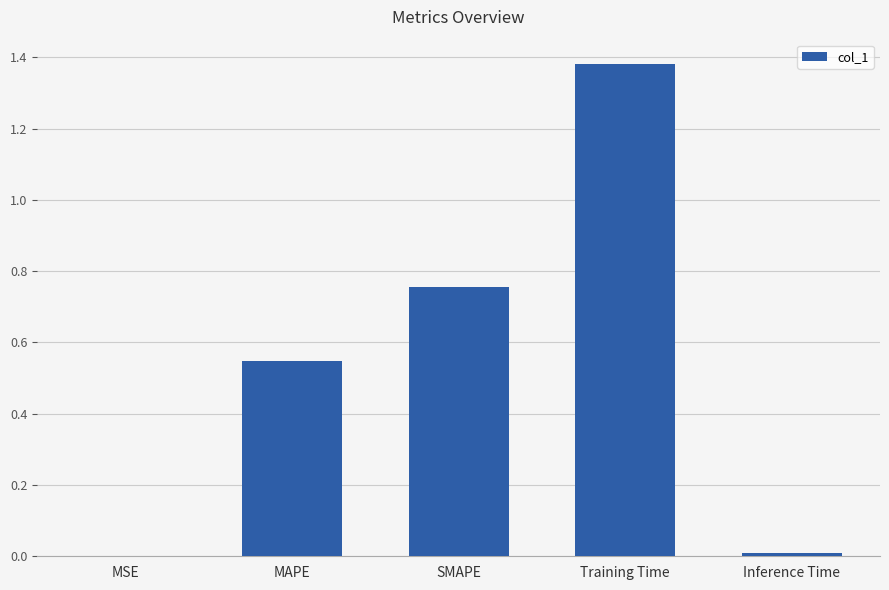

Count the number of data series in this chart.

1